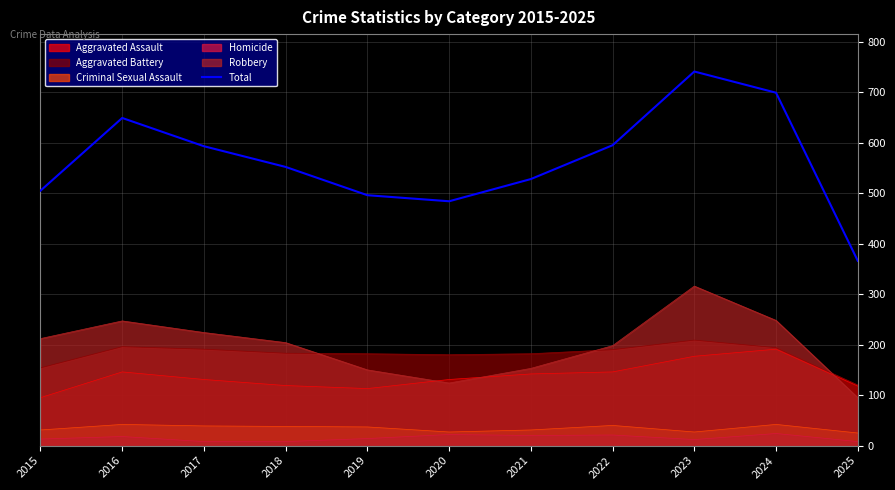

Does the chart display data point markers on the line(s)?

No